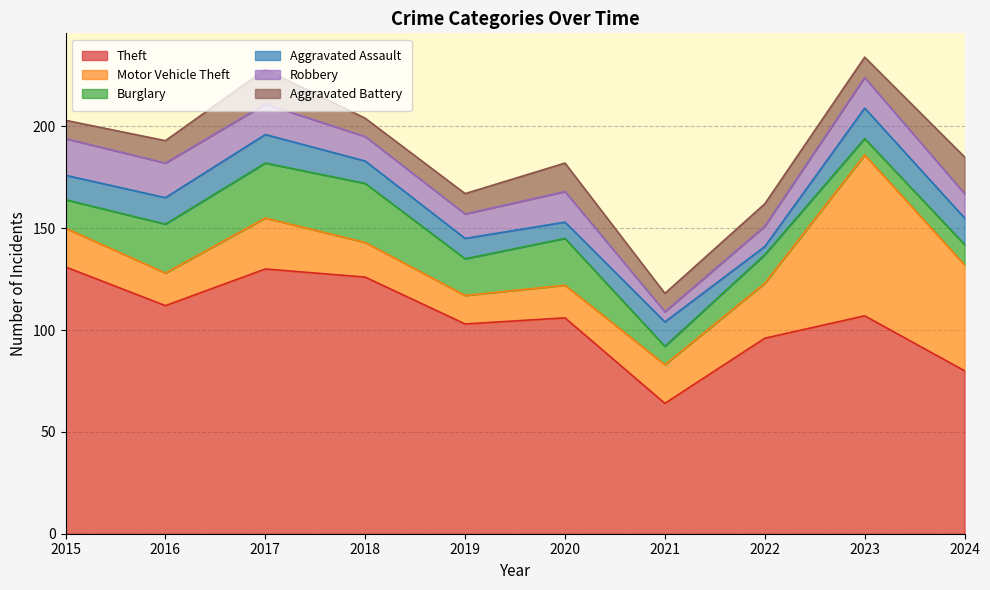

Reading left to right, list all the values displayed in this chart.

Theft: 131	112	130	126	103	106	64	96	107	80
Motor Vehicle Theft: 19	16	25	17	14	16	19	27	79	52
Burglary: 14	24	27	29	18	23	9	14	8	10
Aggravated Assault: 12	13	14	11	10	8	12	4	15	13
Robbery: 18	17	15	12	12	15	5	10	15	12
Aggravated Battery: 9	11	17	9	10	14	9	11	10	18